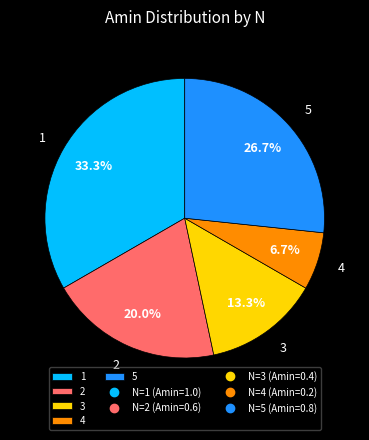

Which slice is the largest?

1